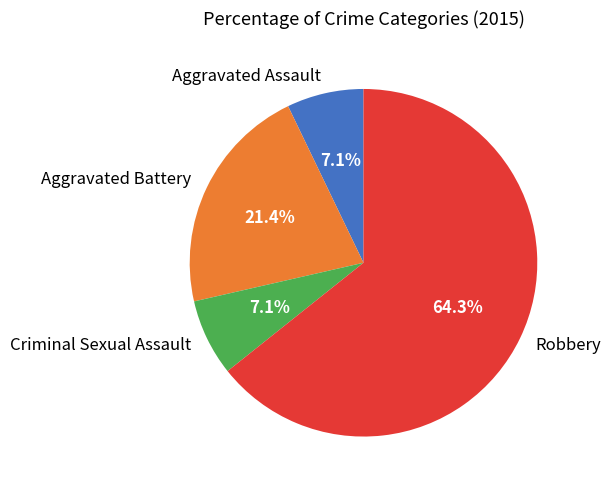

How many segments does this pie chart have?

4